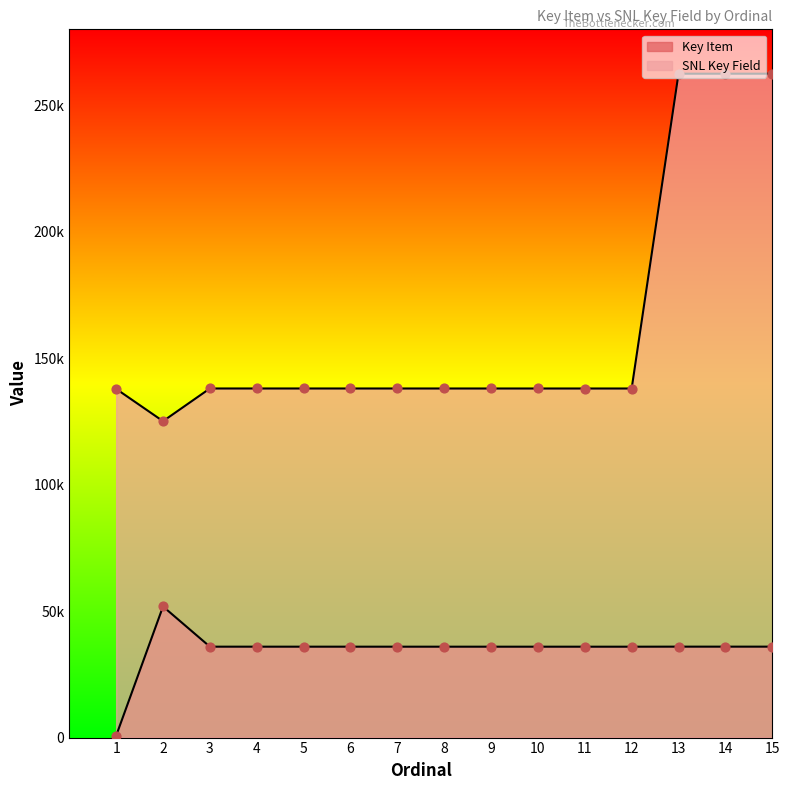

Is the value of SNL Key Field at 3 greater than the value of Key Item at 15?

Yes